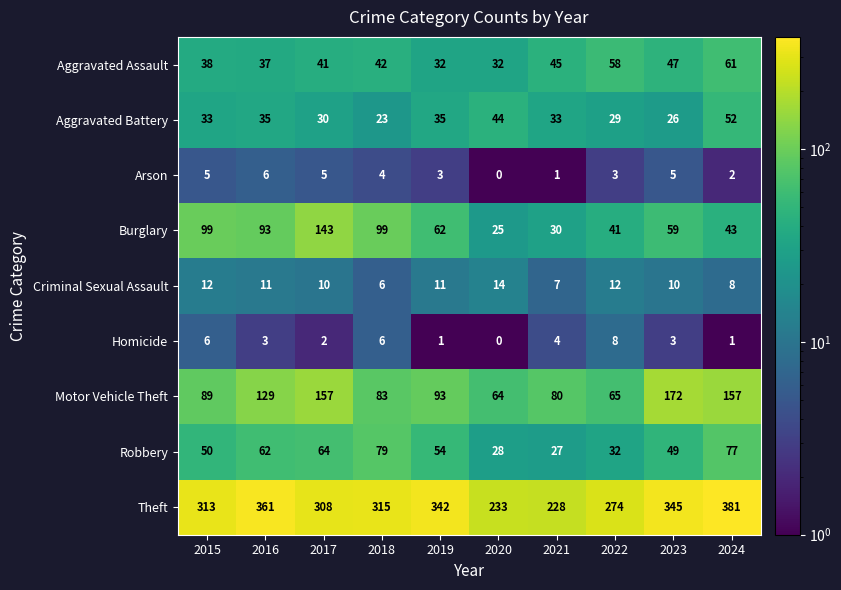

Which series has the largest range (max minus min)?

Theft